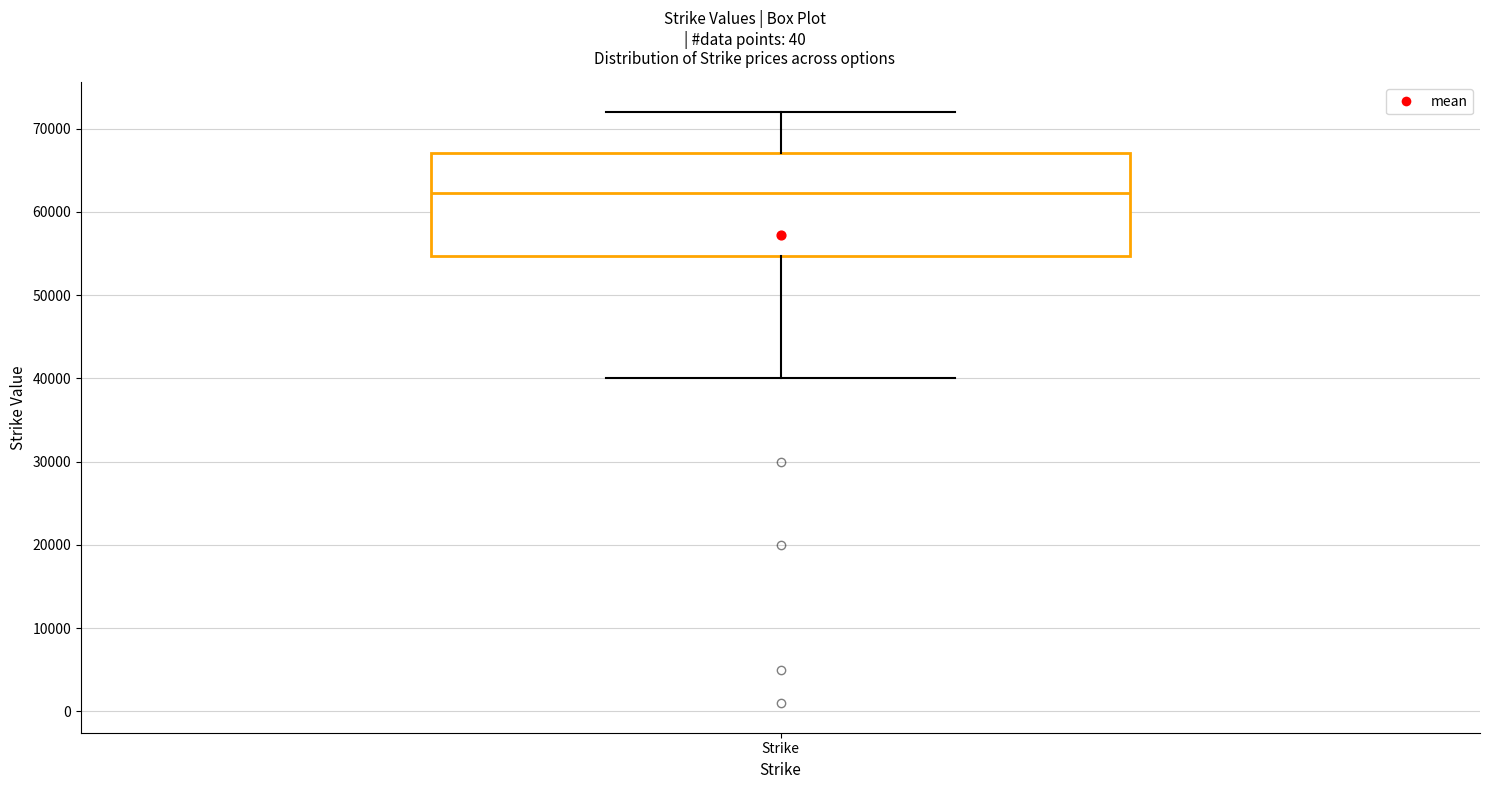

Where is the lower edge of the box for Strike on the y-axis? The values are not printed on the chart, so give them approximately, as read against the axis.

55000